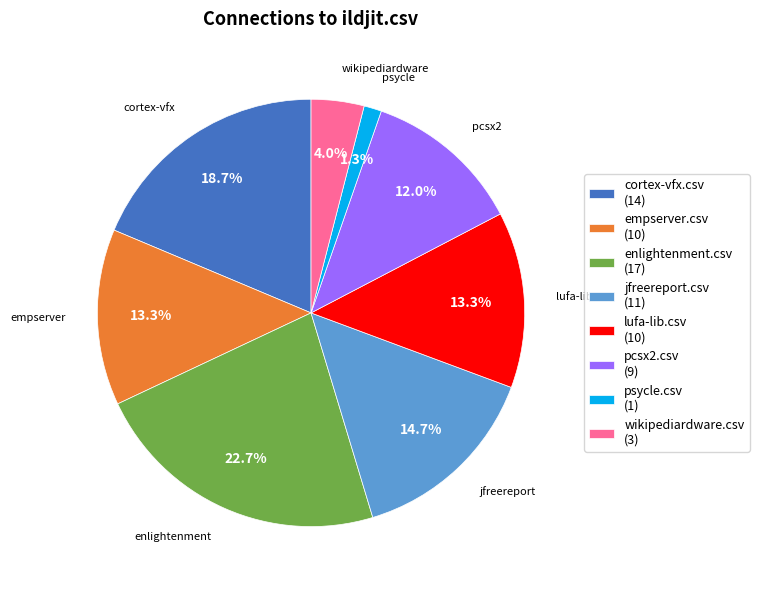

What is the smallest slice in the pie chart?

psycle.csv (1)